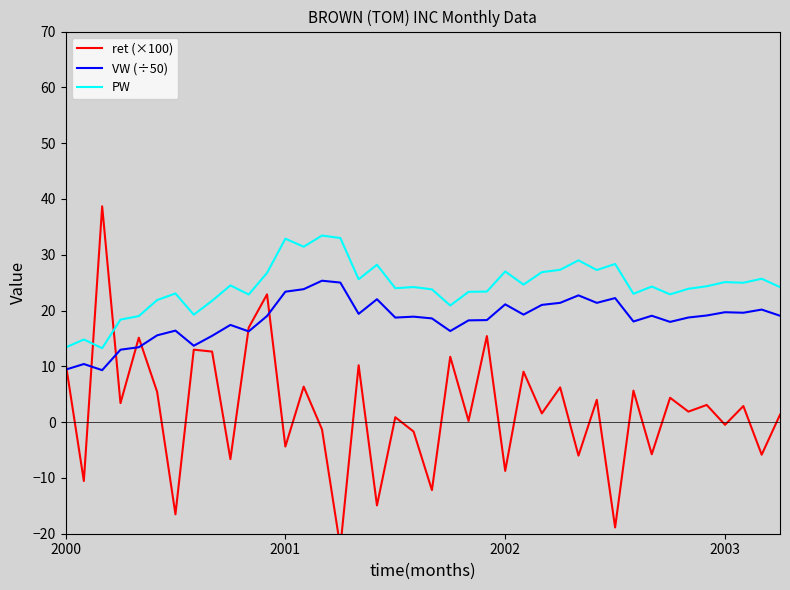

True or false: PW and VW (÷50) intersect in this chart.

False